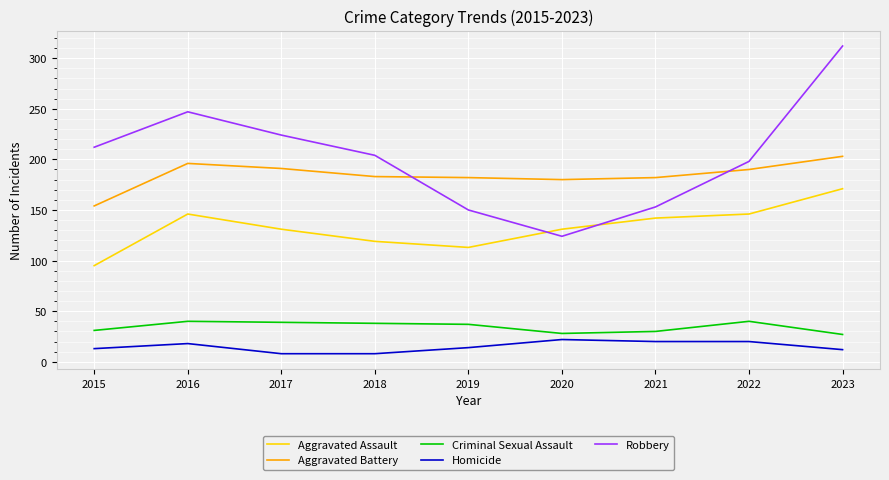

Read the Aggravated Assault value at 2023.

171